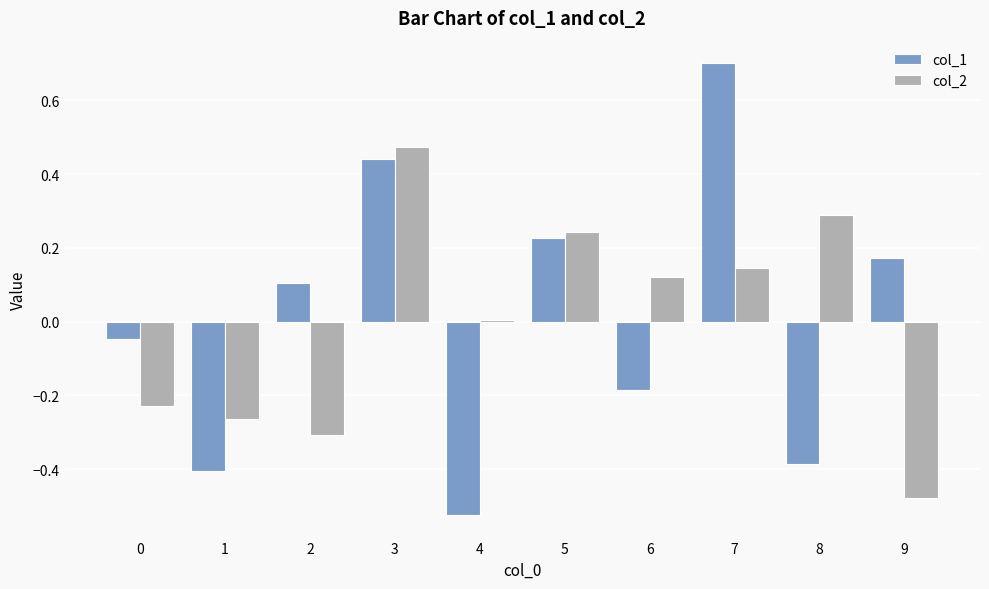

True or false: col_1 has a value of -0.1 at 8.

False